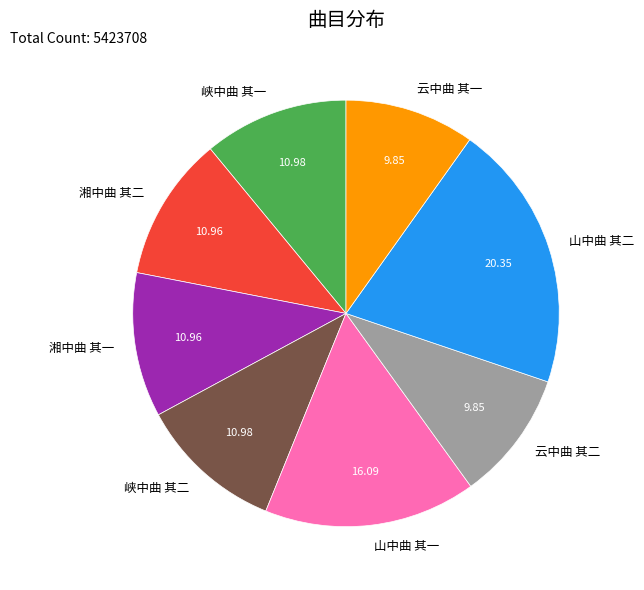

Which category has the biggest portion of the pie?

山中曲 其二